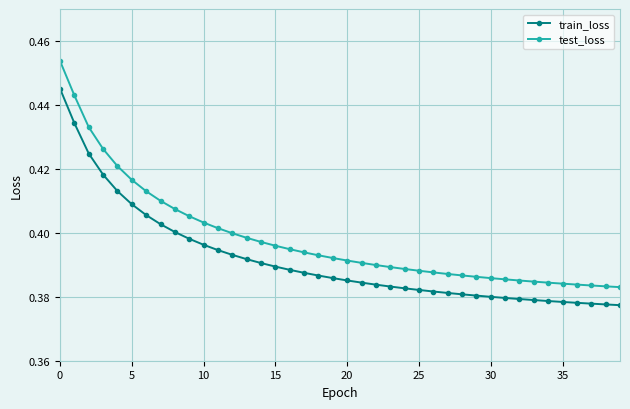

How many test_loss values are between 0 and 1?

40